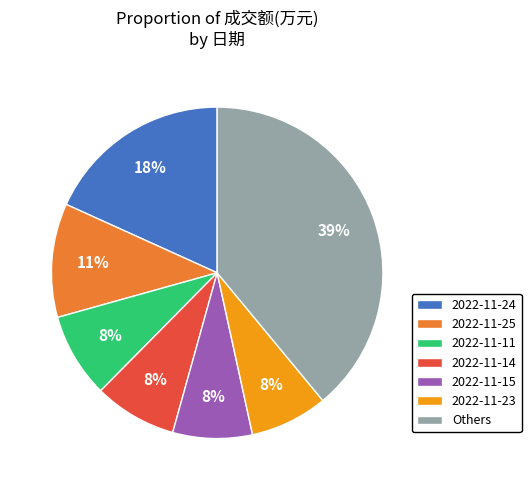

What is the ratio of the value at 2022-11-14 to the value at 2022-11-25?

0.7